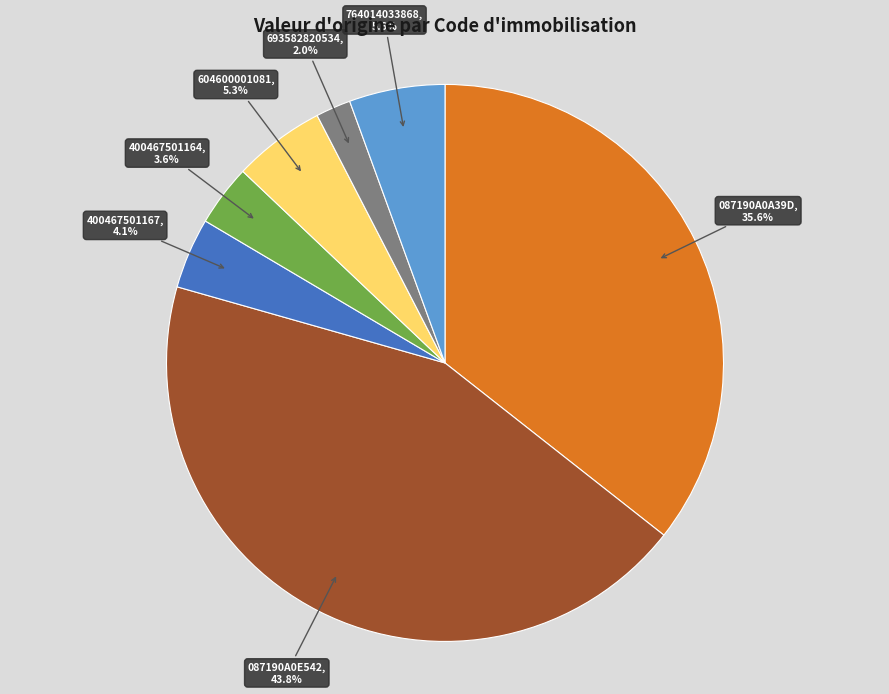

Is there a majority slice in this chart?

No